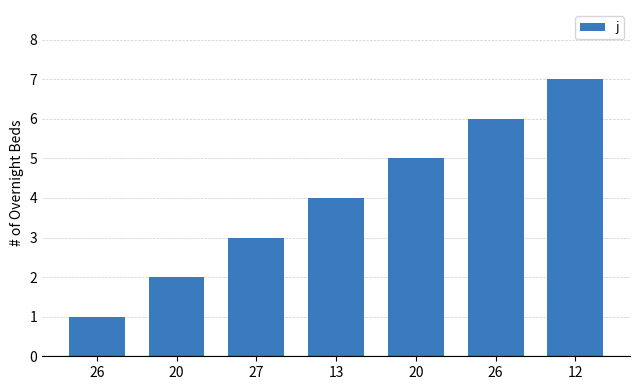

What is the smallest value displayed?

1